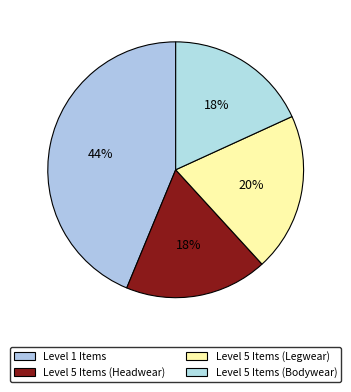

How many slices are in this pie chart?

4